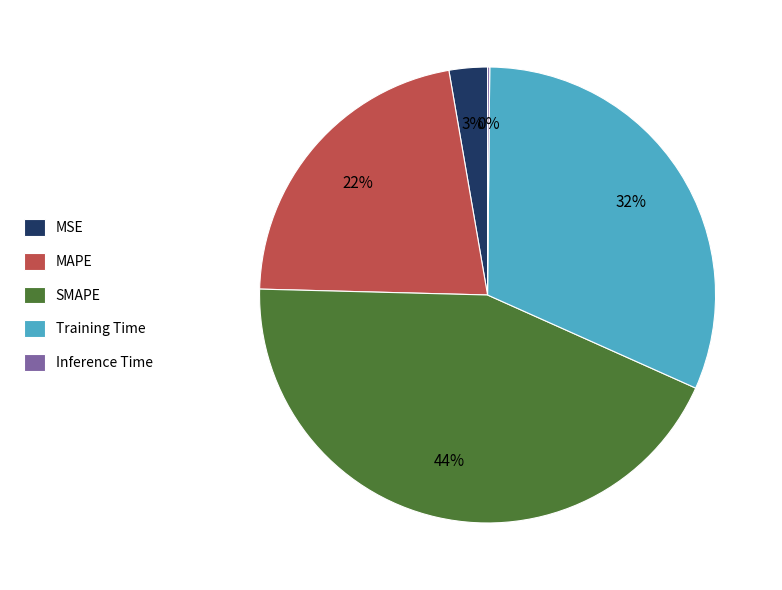

Is there any slice that represents more than half of the pie?

No